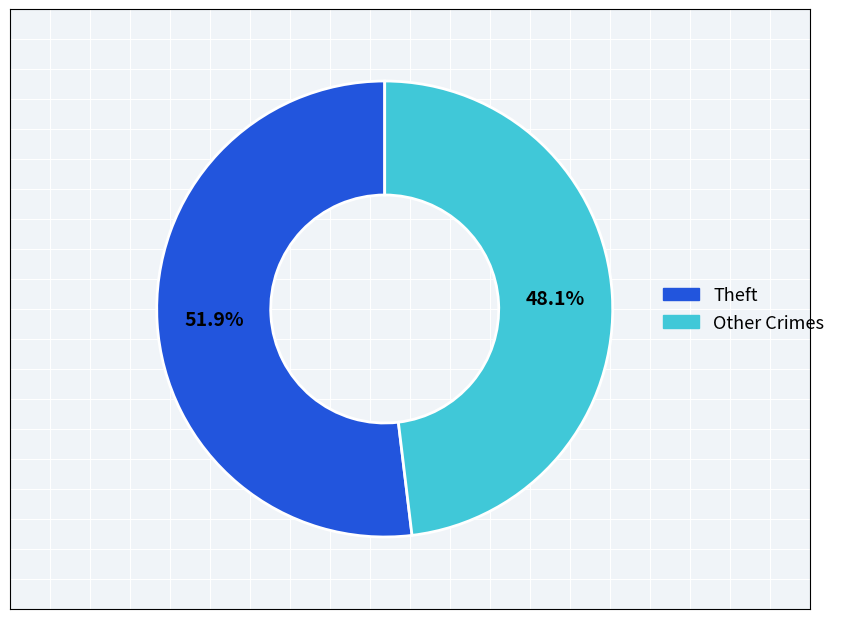

Which has a higher value, Other Crimes or Theft?

Theft